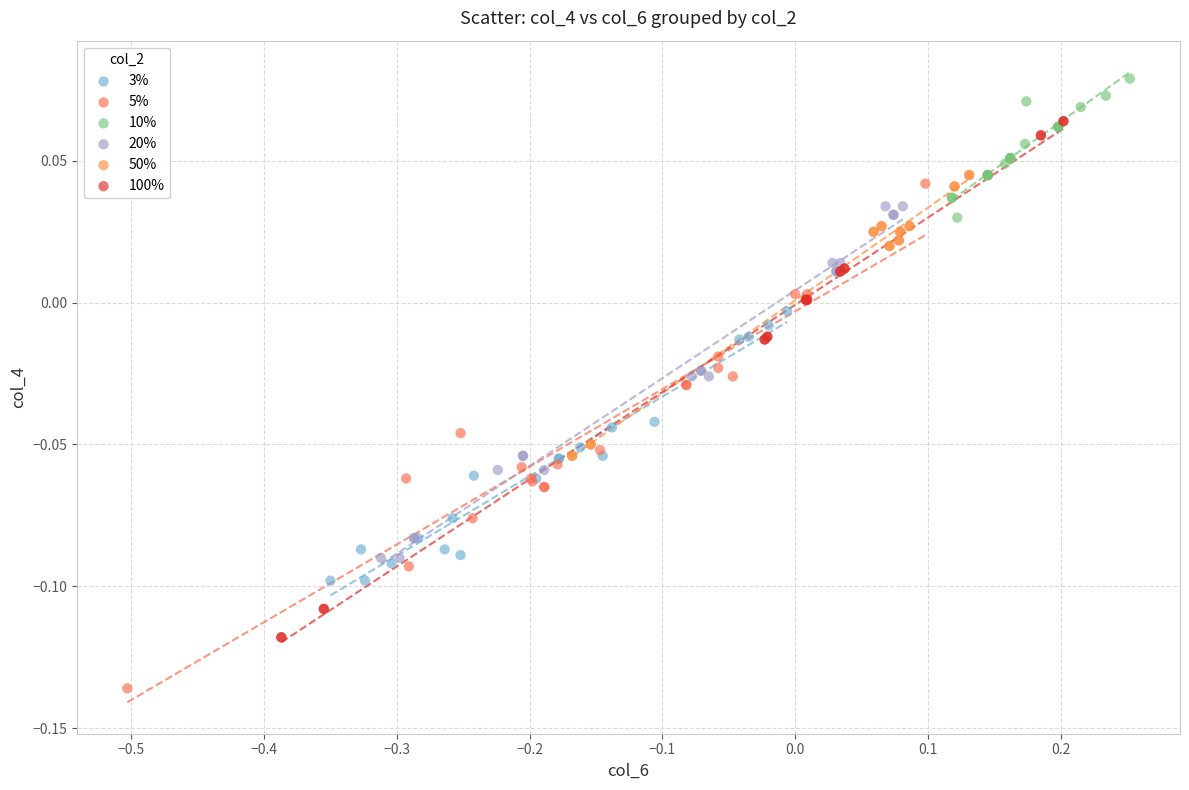

Which series has the largest Y range (max minus min)?

100%